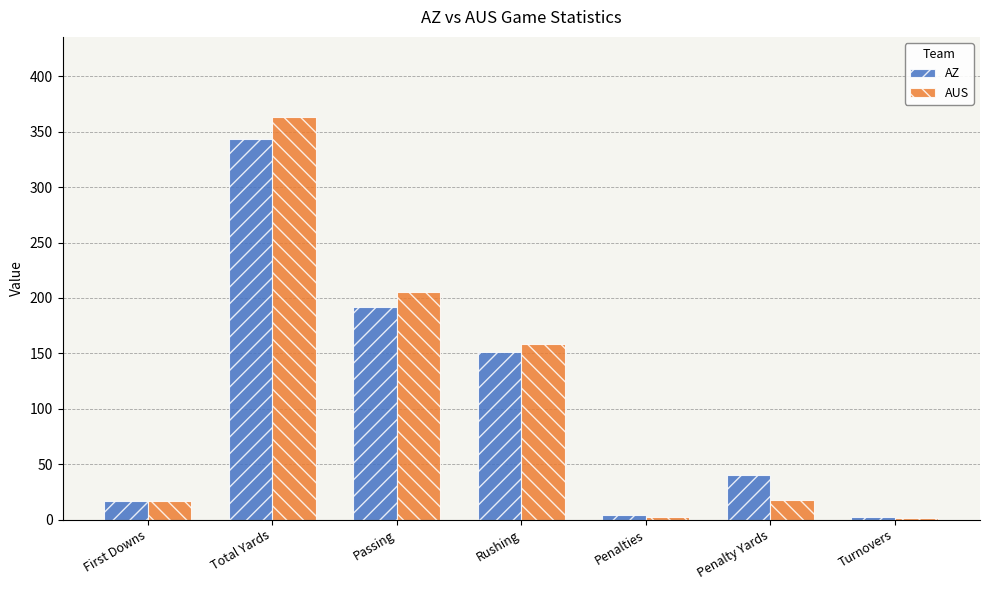

Are the bars grouped side by side (vs. stacked)?

Yes